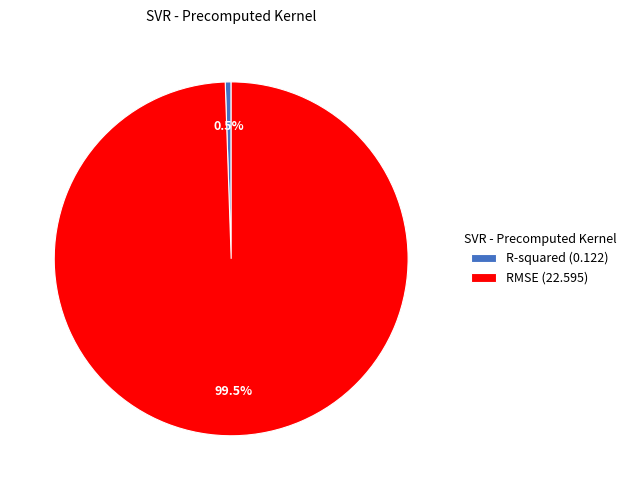

Does R-squared (0.122) account for over 50% of the chart?

No